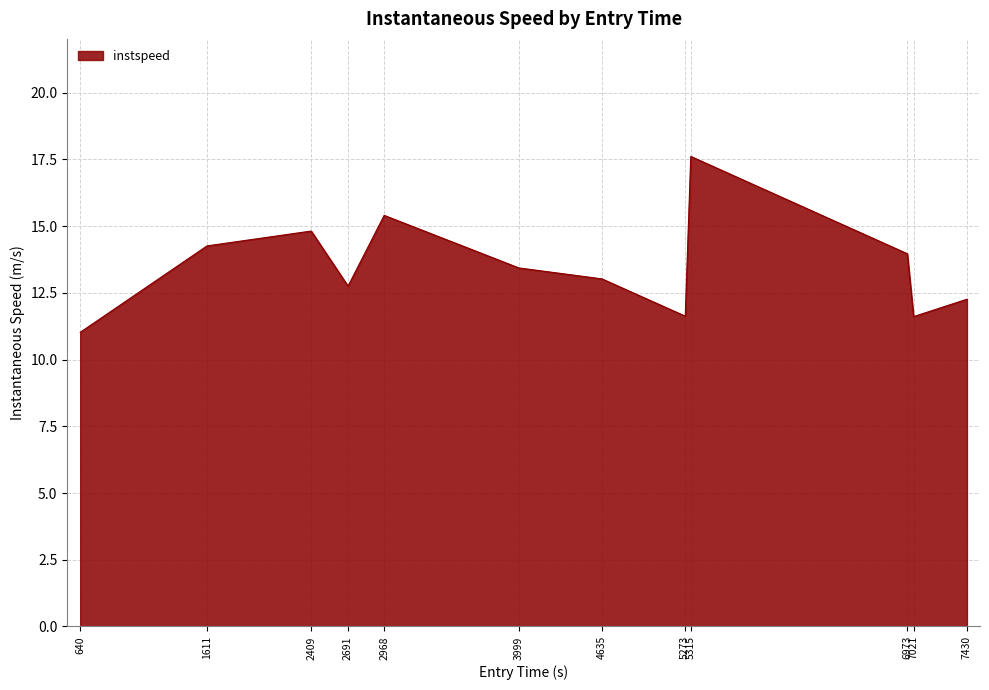

Does the chart have visible grid lines?

Yes